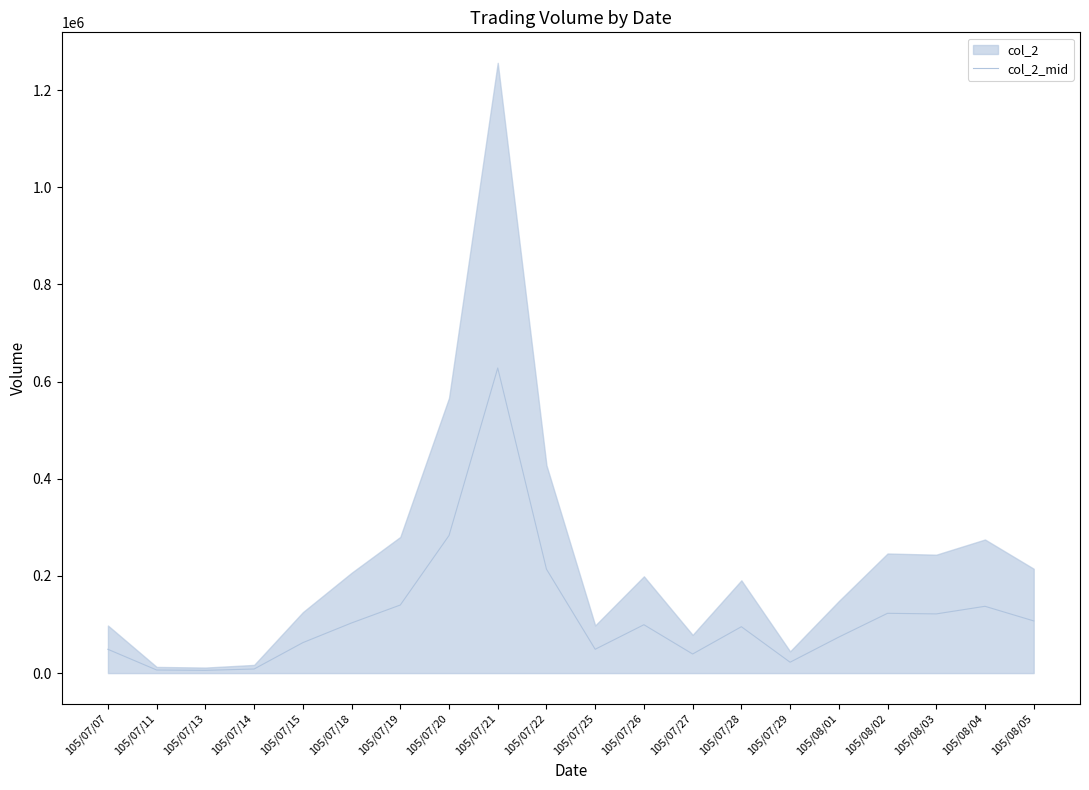

Where is the data nearest to the value 316872?

105/07/20